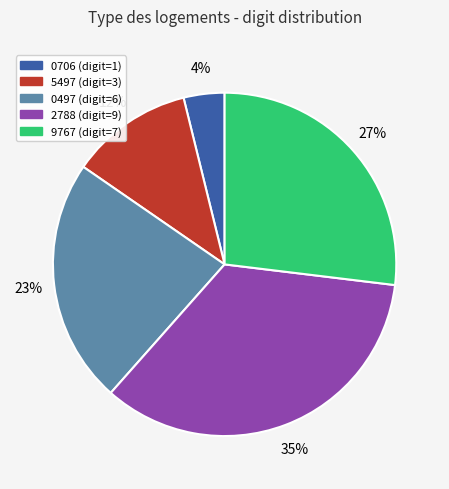

Does any single category account for the majority?

No